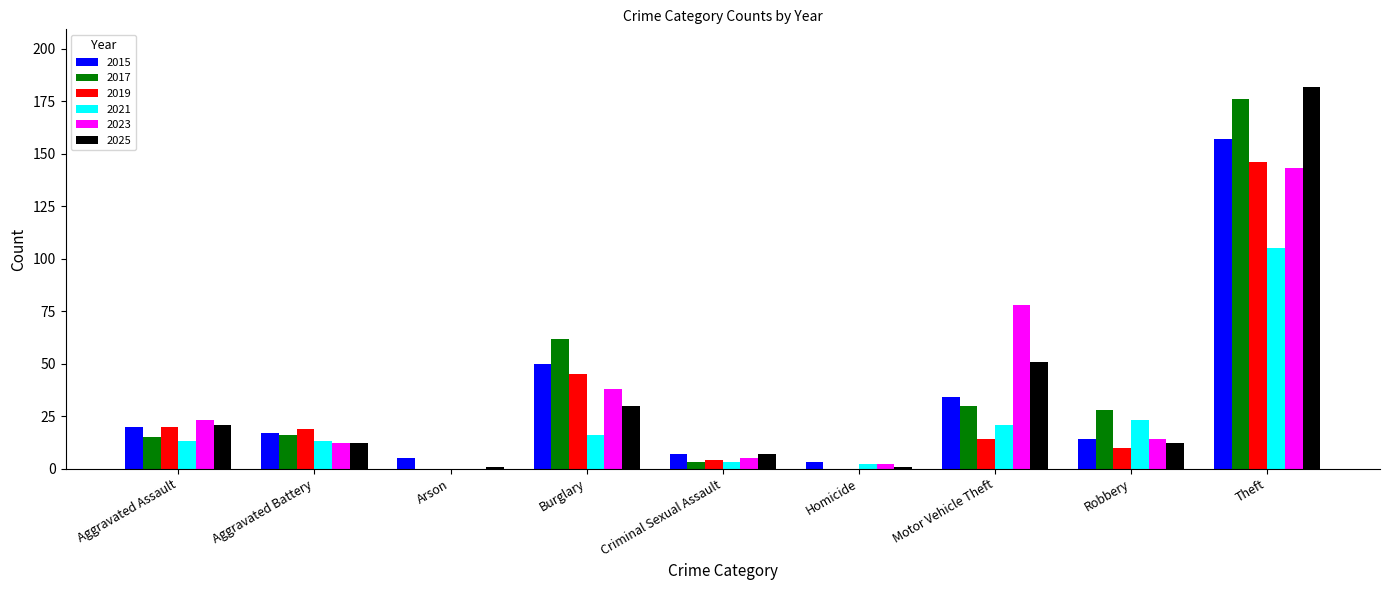

What is the sum of the 2023 values at Burglary and Theft?

181